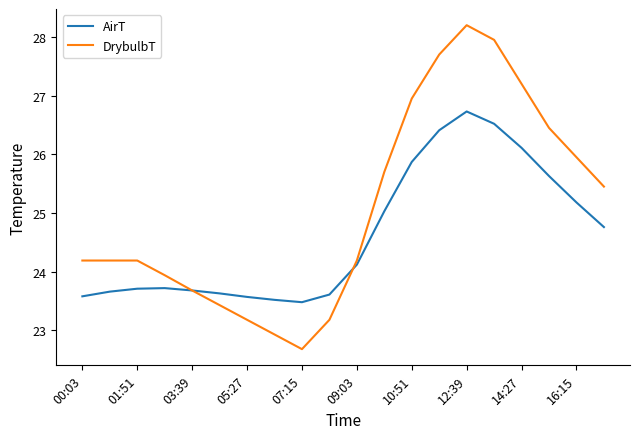

Which series has the largest total across all categories?

DrybulbT